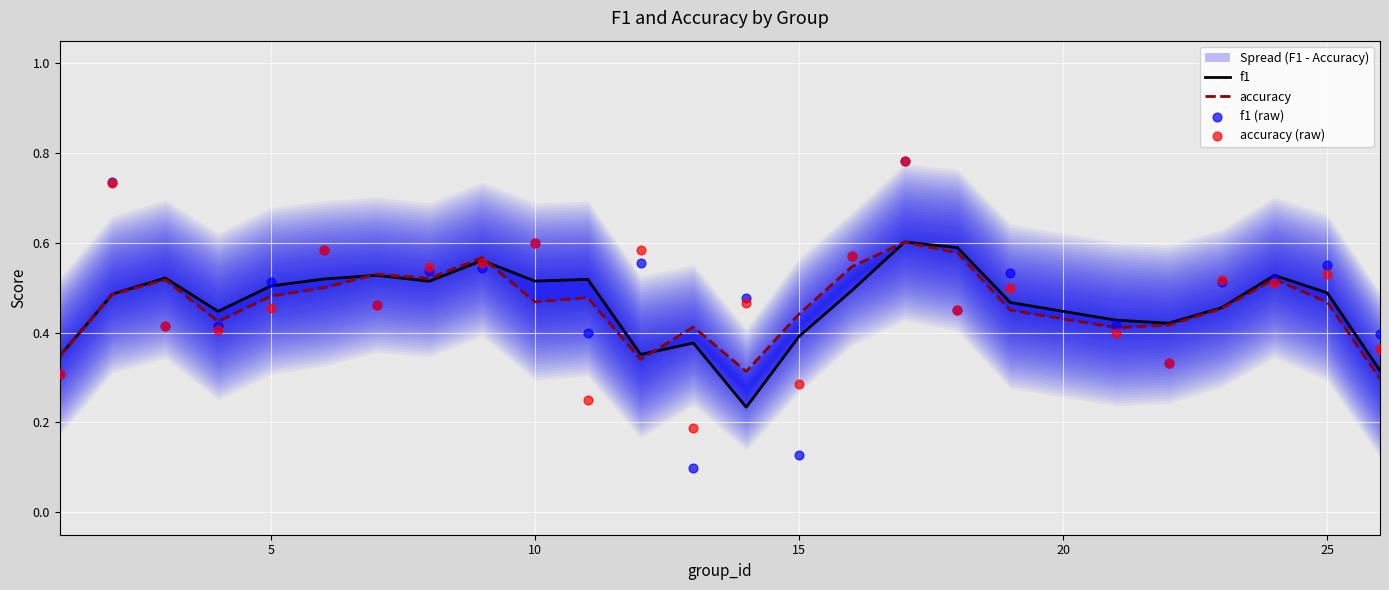

Which series reaches the minimum Y coordinate?

f1 (raw)